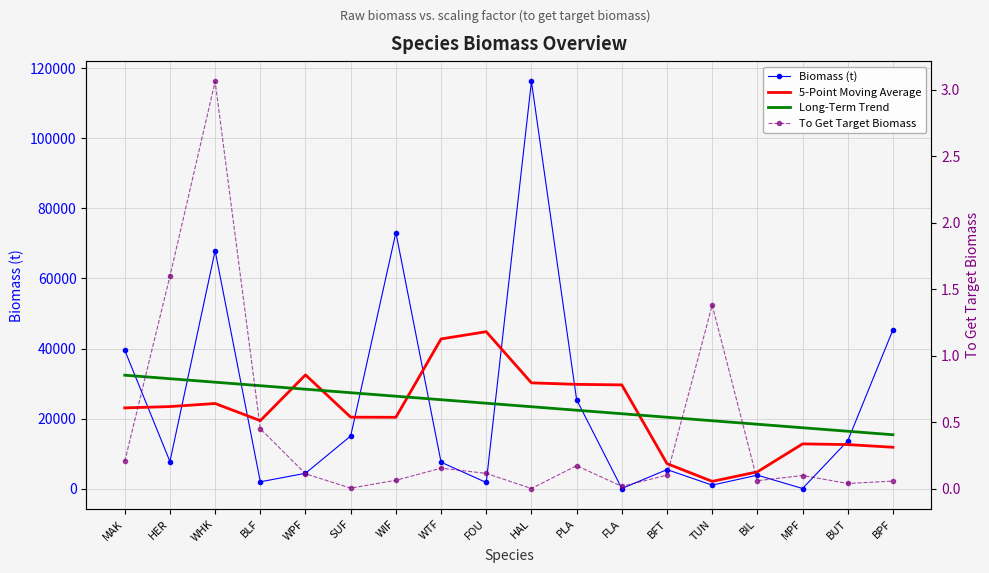

True or false: To Get Target Biomass and Biomass (t) intersect in this chart.

False